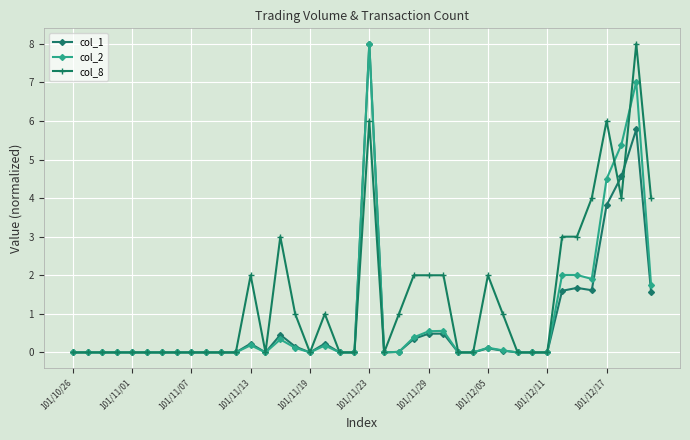

True or false: col_1 has more than 1 points higher than both neighbors.

True